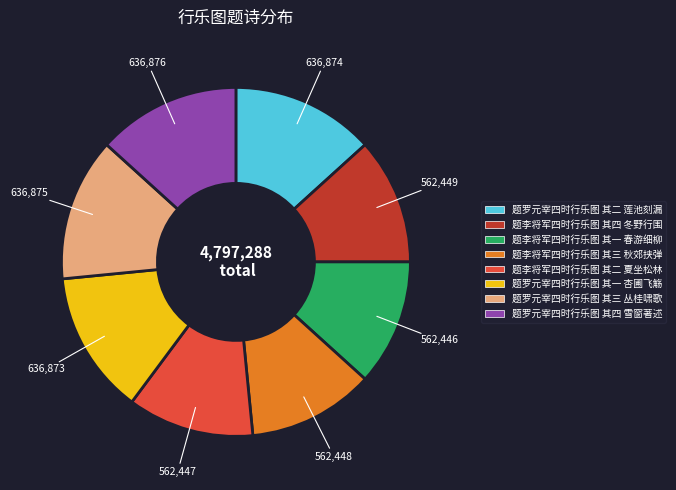

Approximately how many times larger is the value at 题李将军四时行乐图 其四 冬野行围 compared to 题罗元宰四时行乐图 其四 雪窗著述?

0.9